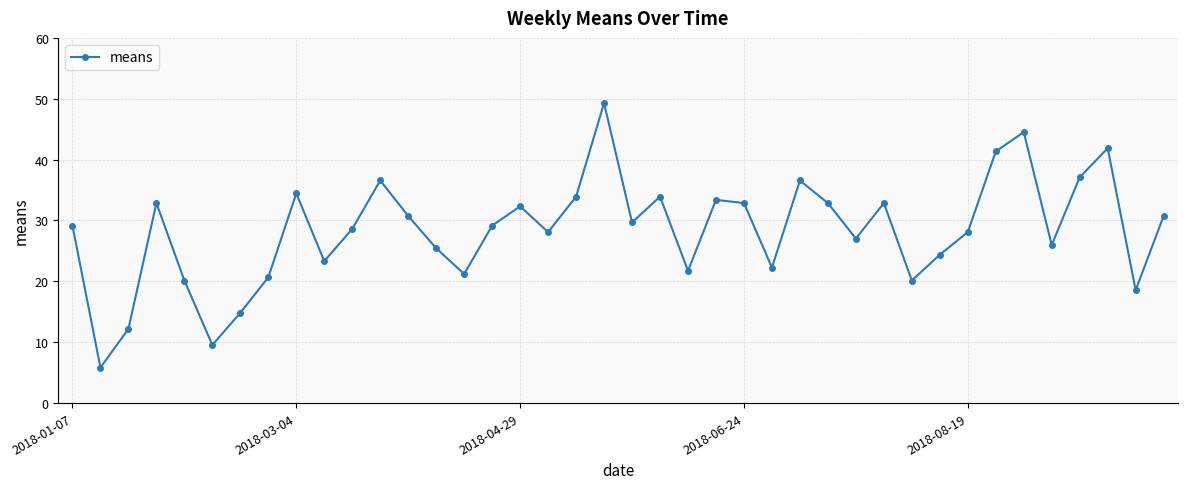

What is the value of the 15th point from the left?

21.2